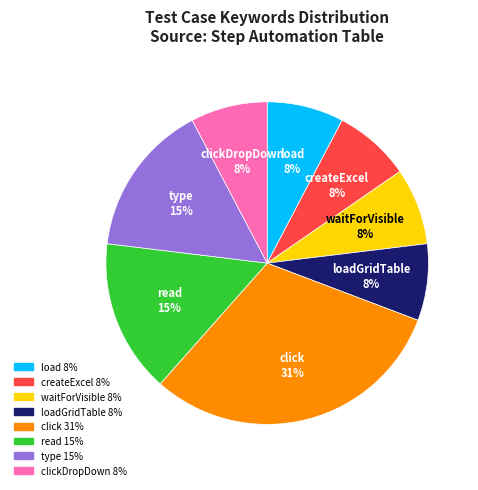

Count the number of slices in the pie.

8